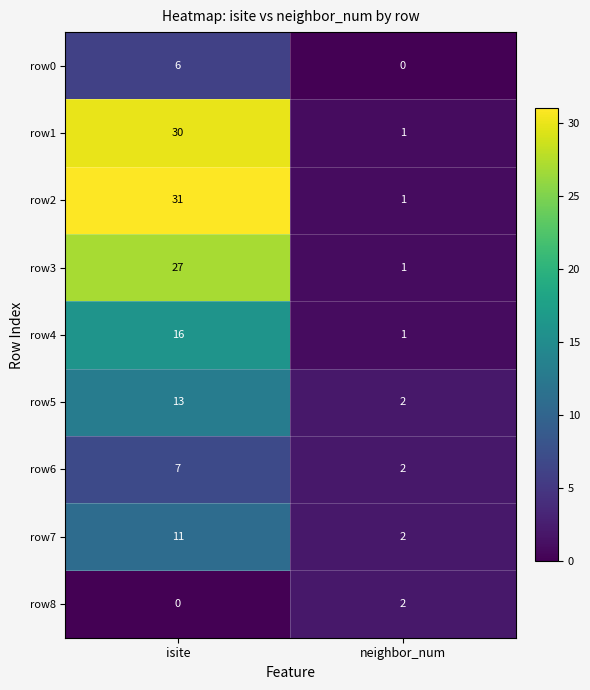

Where is row1 nearest to the value 15?

neighbor_num